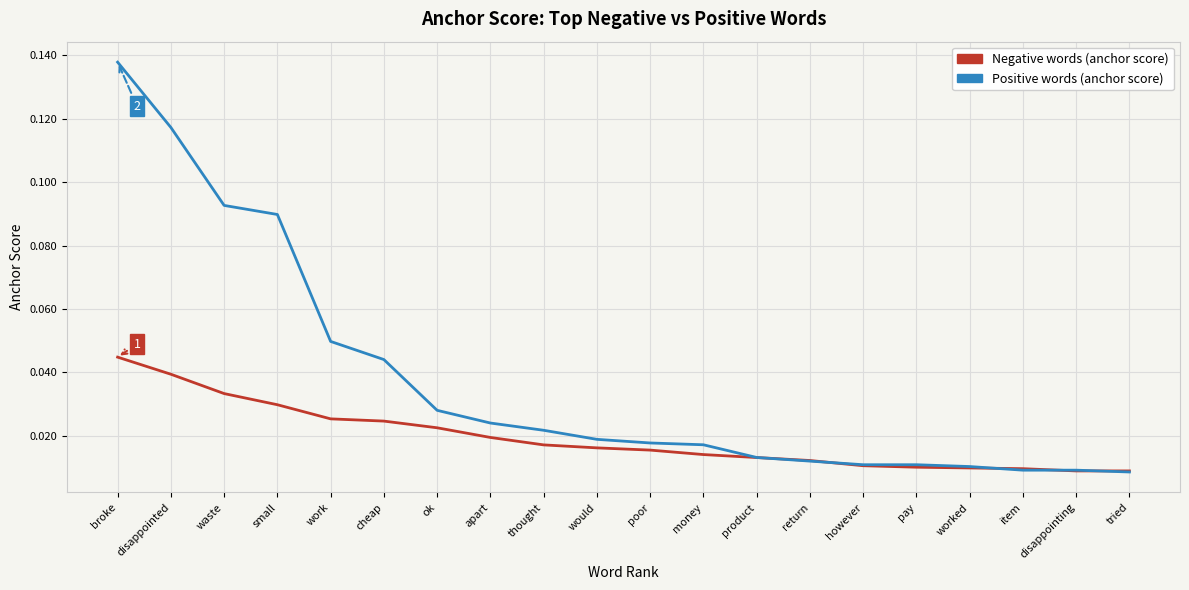

Which label corresponds to the largest value in the chart?

broke